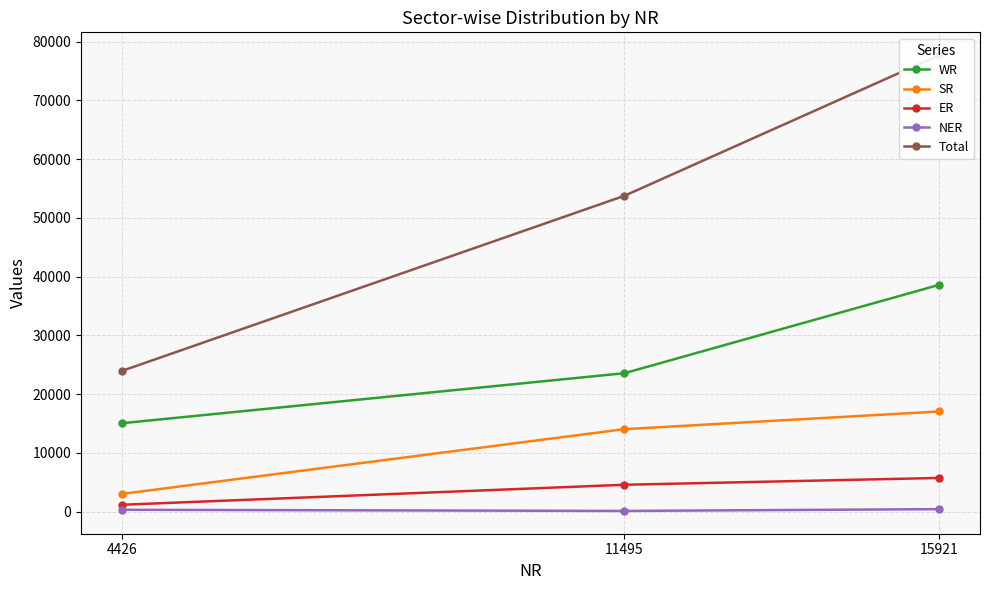

Is the value of WR at 4426 greater than the value of SR at 15921?

No